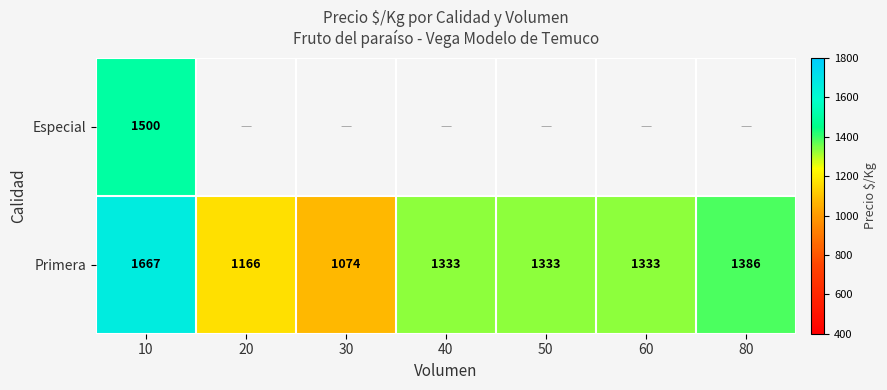

Is it true that Primera equals 257.4 at 20?

False